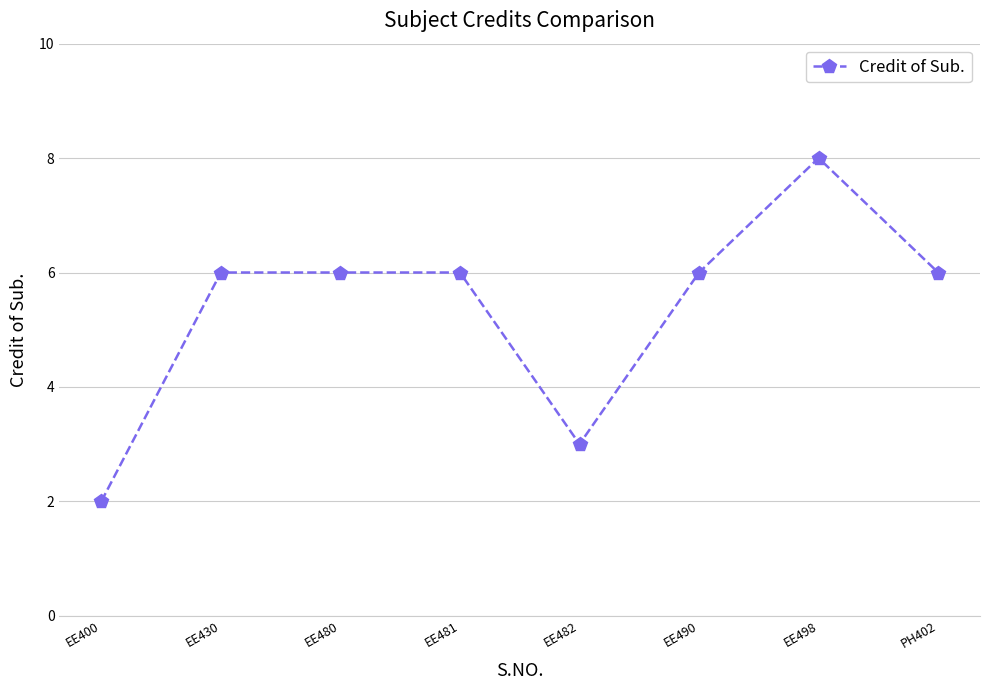

What is the difference between the maximum and second lowest values?

5